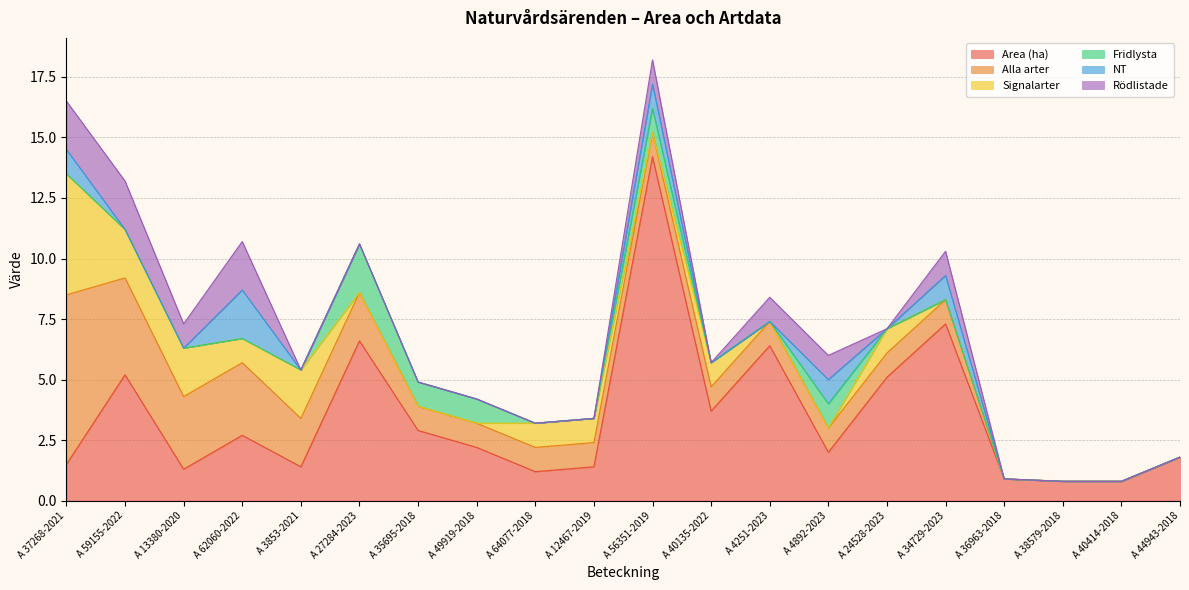

How many data points does each series have?

20